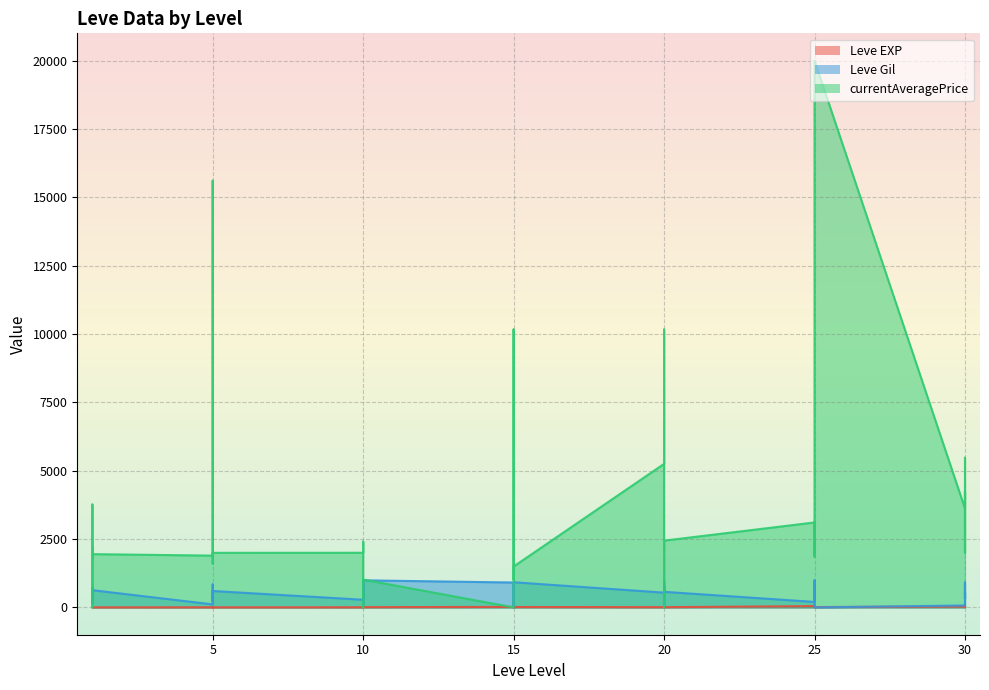

How many times do Leve EXP and currentAveragePrice cross each other?

8